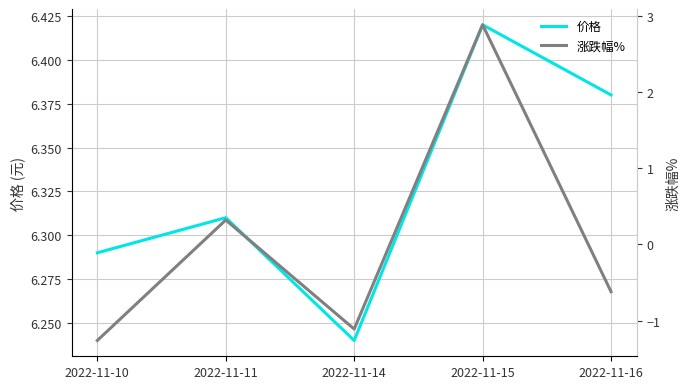

How many series are shown in this chart?

2